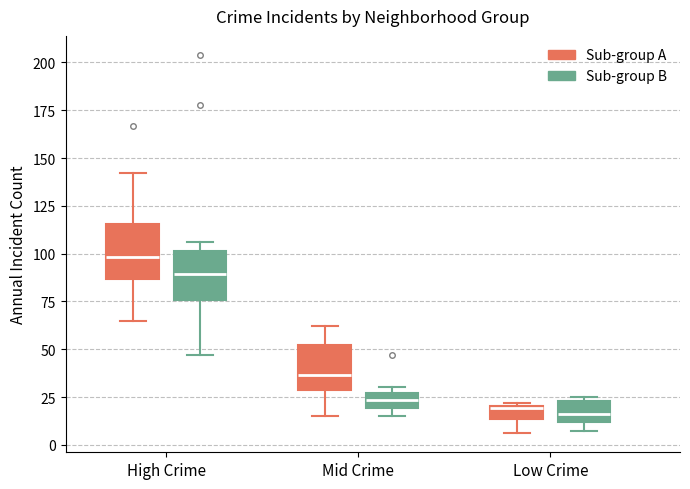

Where does the lower whisker of the box for Low Crime (Sub-group A) end on the y-axis? The values are not printed on the chart, so give them approximately, as read against the axis.

5